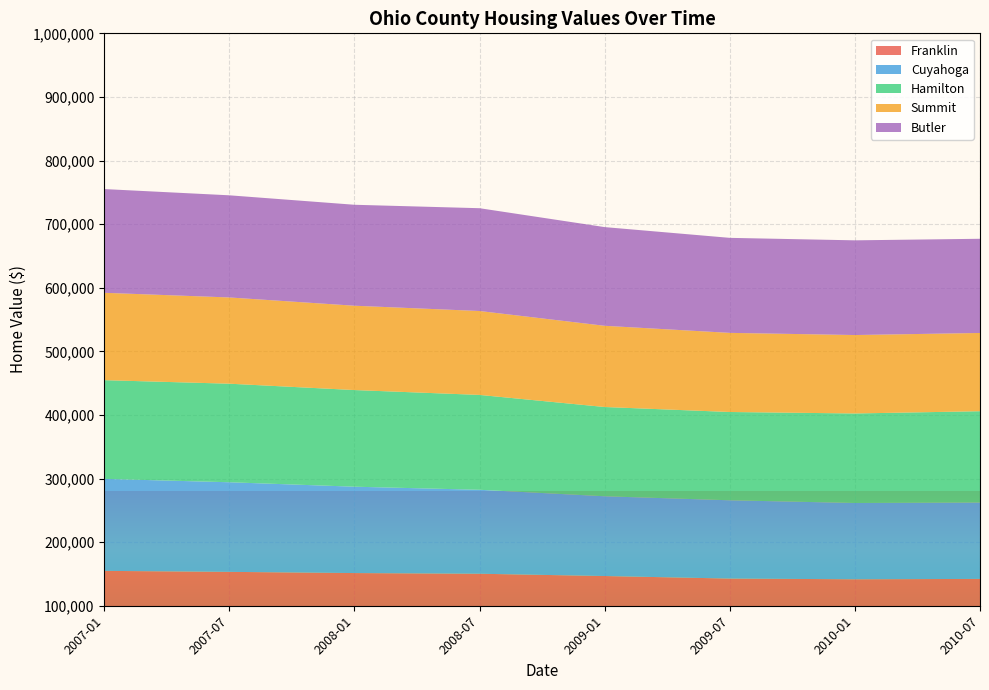

What is the highest value of the Franklin series?

154827